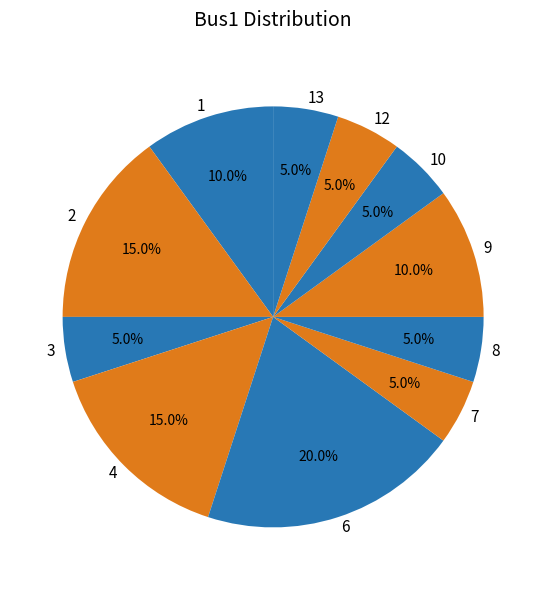

What is the total percentage of 1 and 6?

30.0%